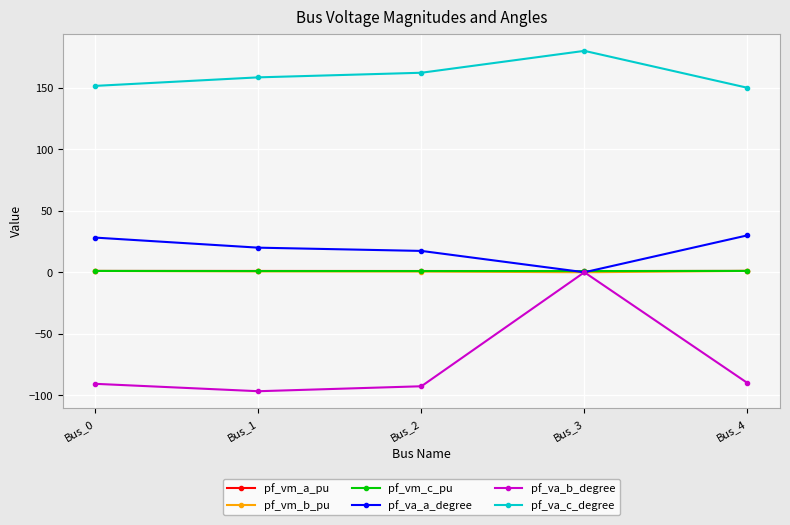

True or false: pf_va_c_degree has more than 2 interior local peaks.

False